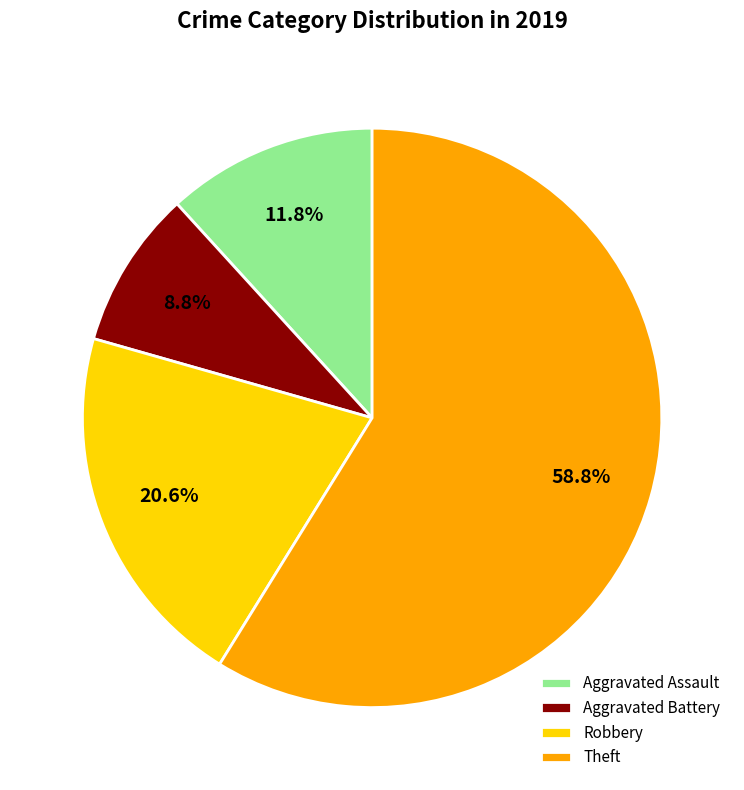

What percentage is NOT represented by Robbery?

79.4%